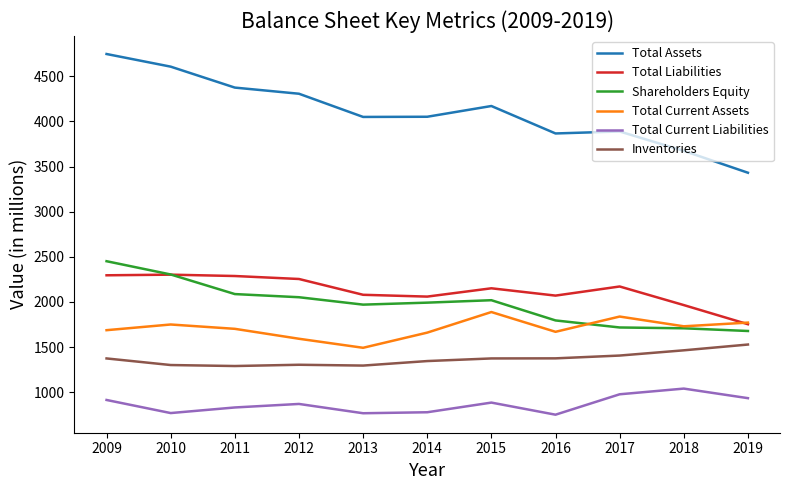

Between 2013 and 2014, which series saw the biggest shift?

Total Current Assets